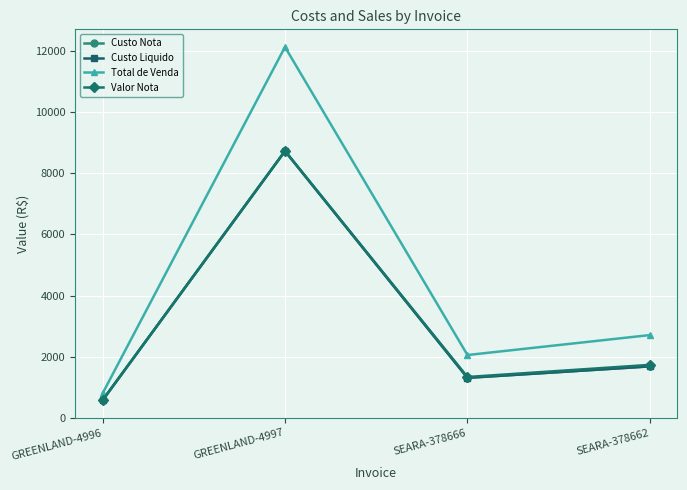

Which series has the largest total across all categories?

Total de Venda